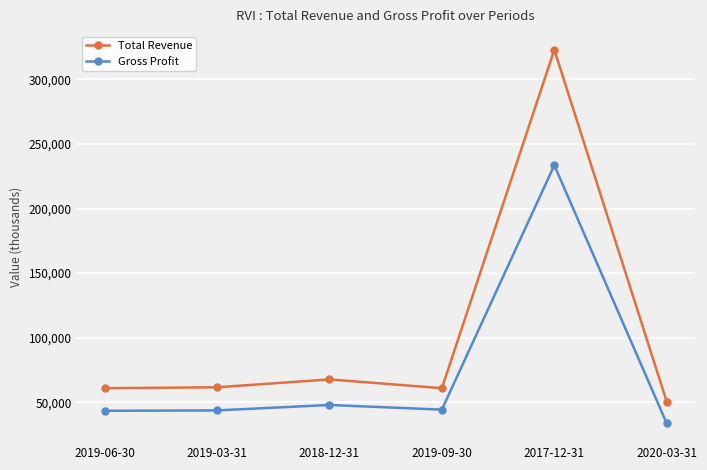

At which label does Total Revenue reach its minimum?

2020-03-31